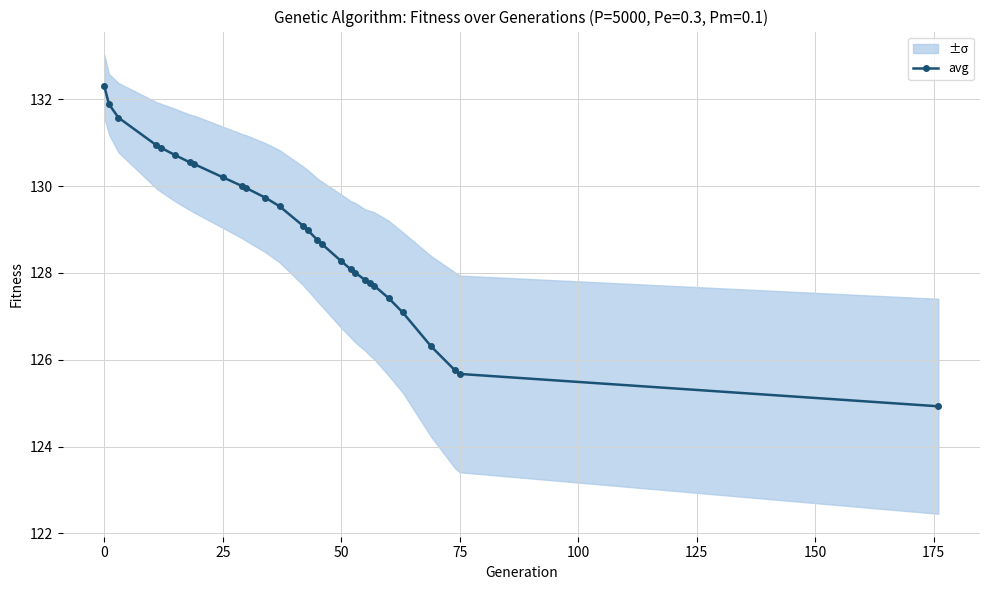

True or false: the data has more than 2 interior local peaks.

False